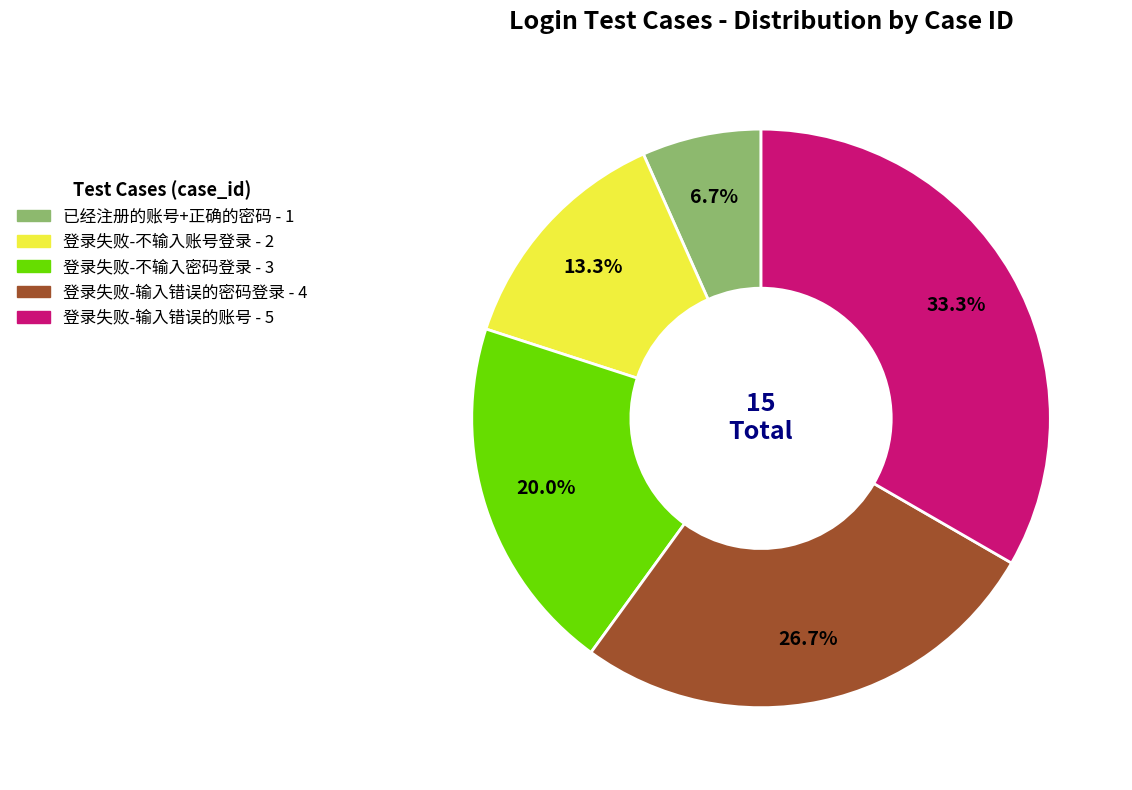

What is the smallest slice in the pie chart?

已经注册的账号+正确的密码